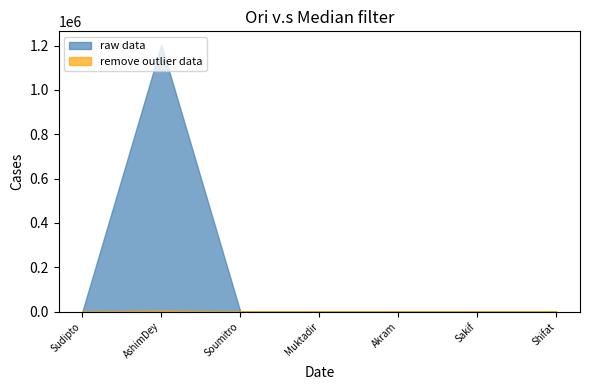

Reading right to left, extract all data points from this chart.

raw data: 112	124	108	116	114	1204052	129
remove outlier data: 112	124	108	116	114	5000	129